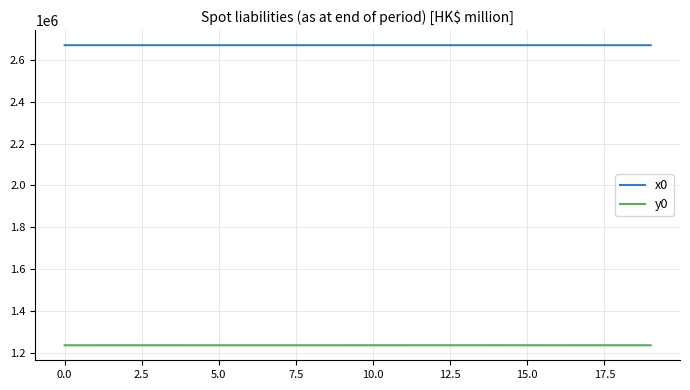

What is the greatest value displayed?

2670950.1